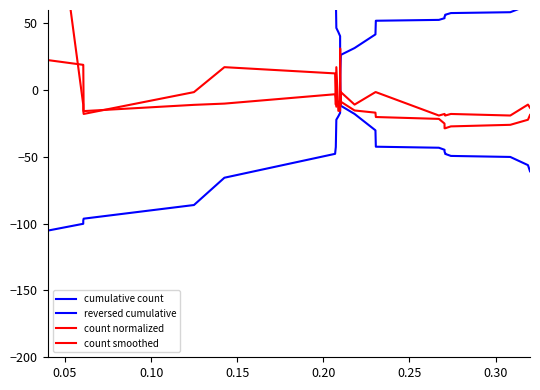

Which series has the largest range (max minus min)?

count normalized